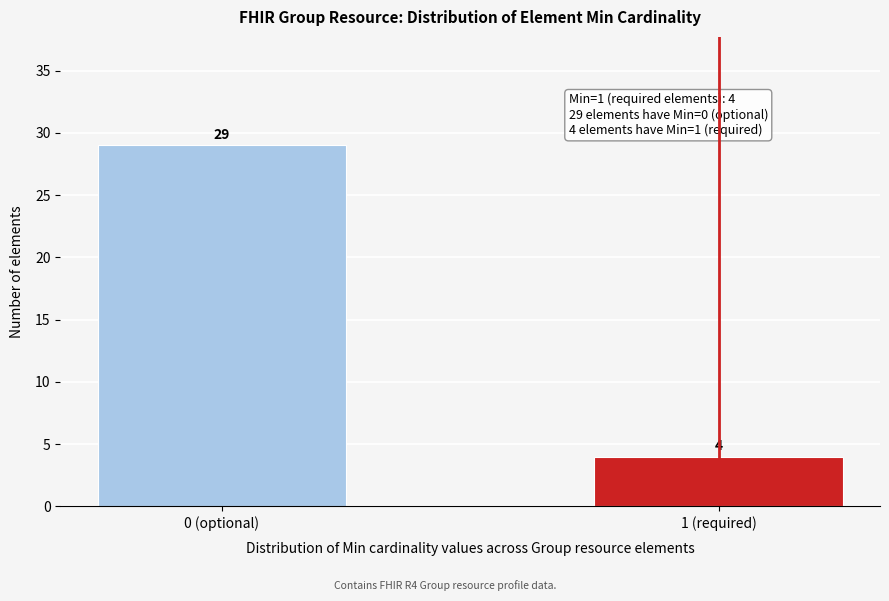

Reading right to left, list all the values displayed in this chart.

4	29